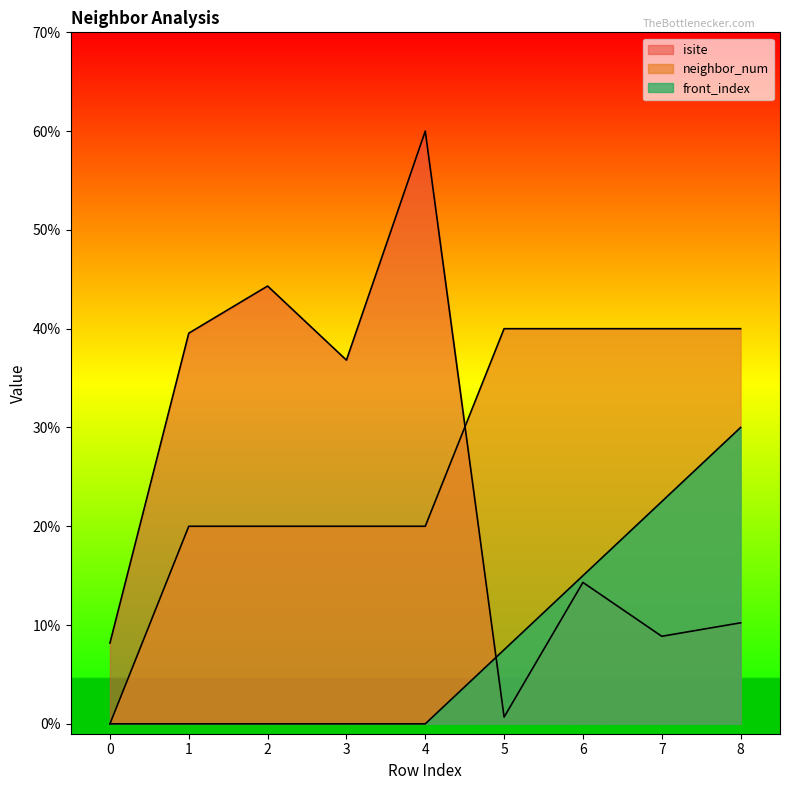

True or false: neighbor_num and front_index intersect in this chart.

False